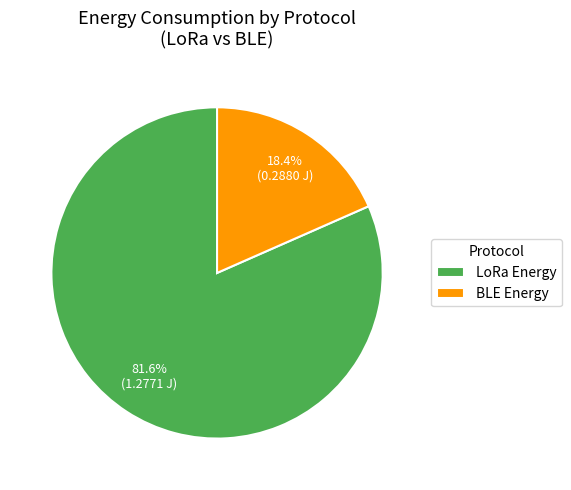

Rank the categories by value from lowest to highest.

BLE Energy, LoRa Energy